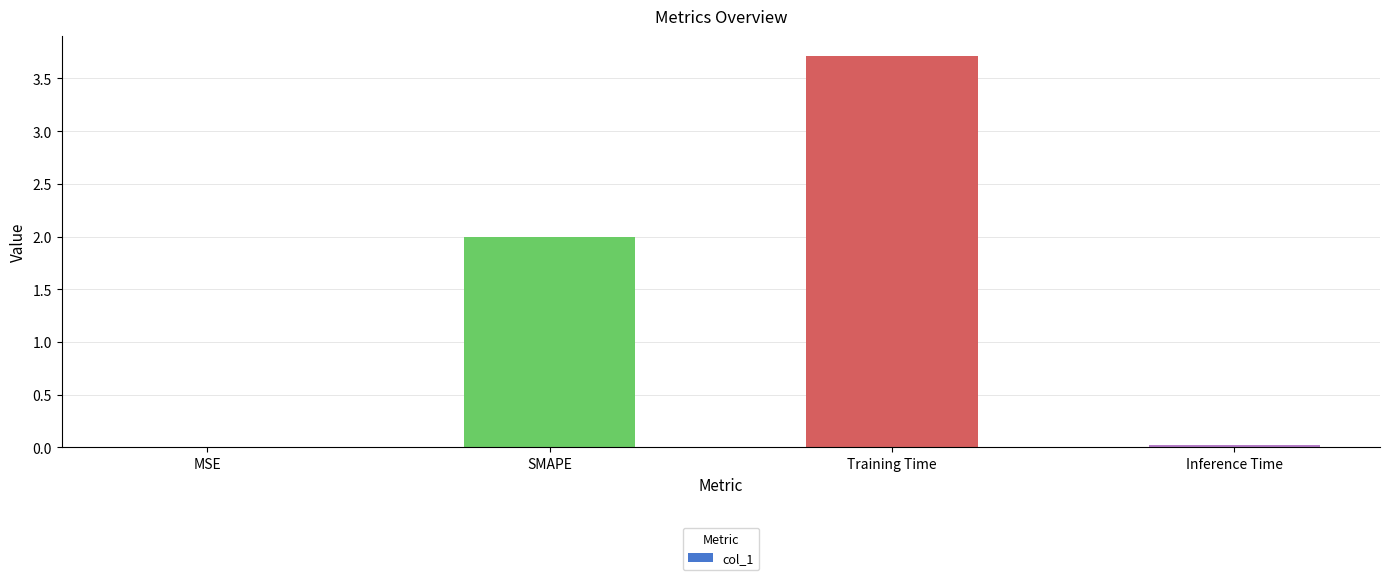

What is the greatest value displayed?

3.7